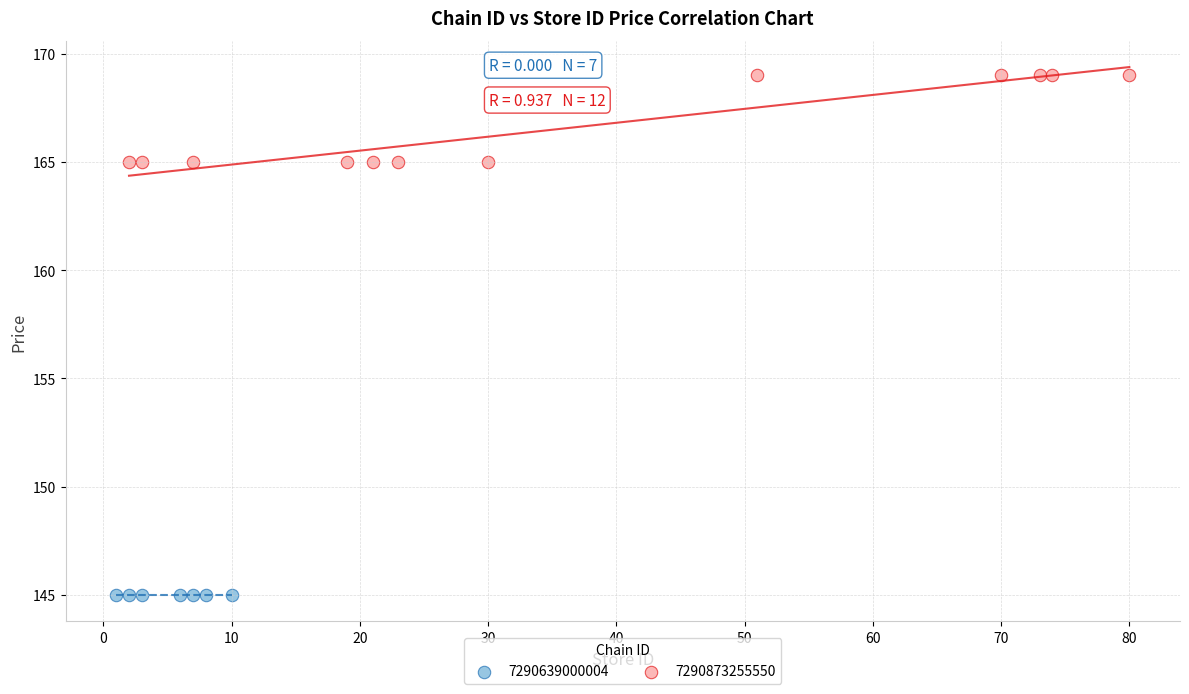

Which series contains the highest Y value?

7290873255550